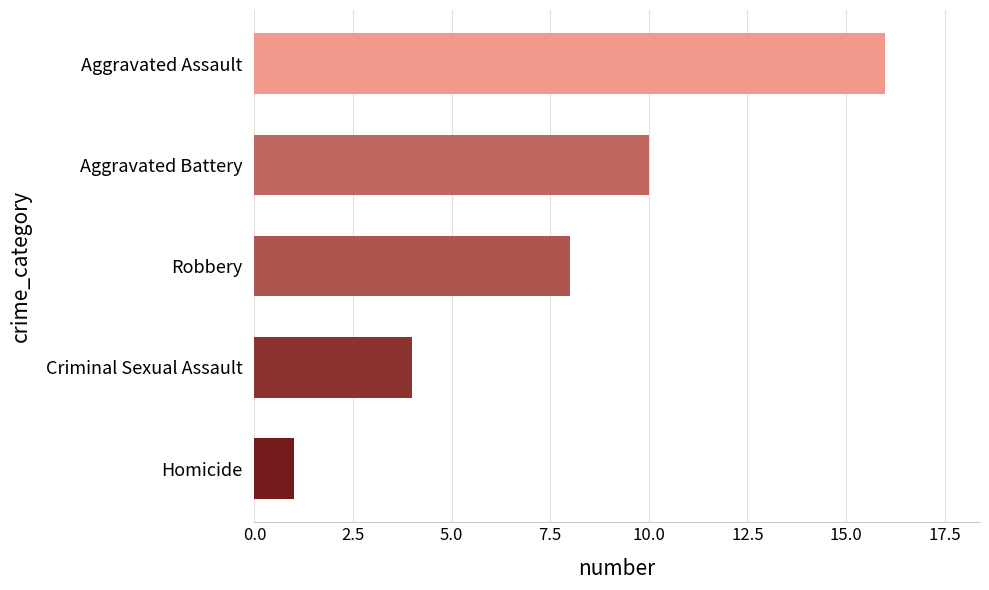

The value at Robbery is 8. True or false?

True